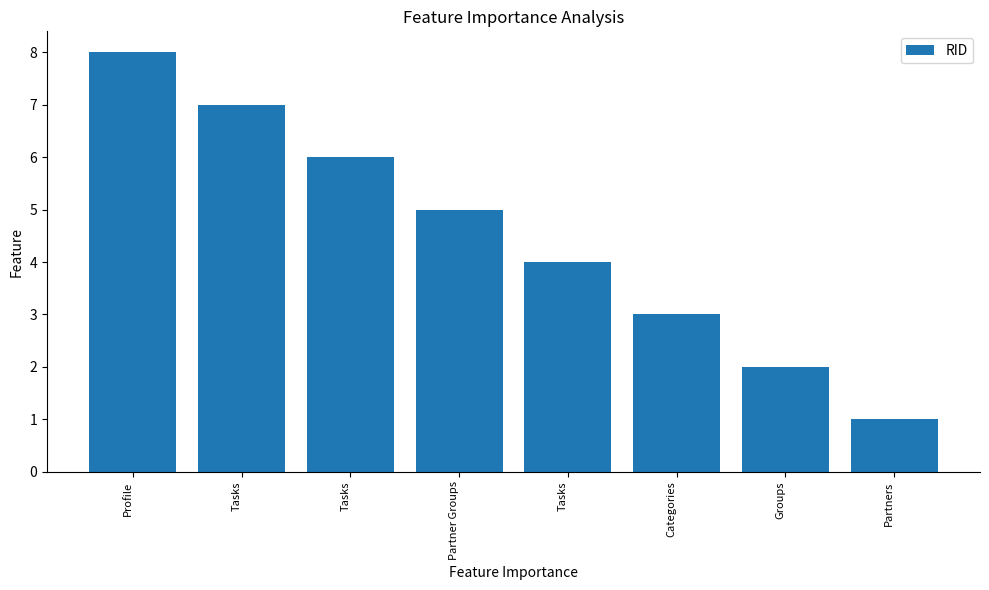

The chart shows a value of 4 at Profile. True or false?

False